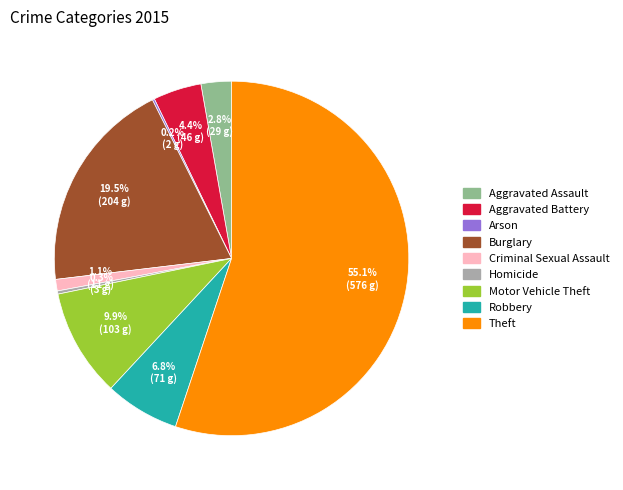

Is it true that Motor Vehicle Theft is 1% of the pie?

False